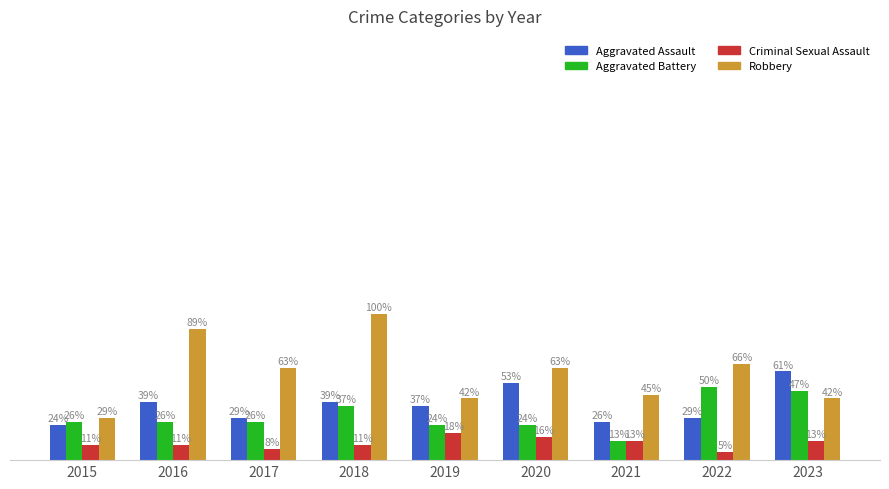

Does the chart contain stacked bars?

No